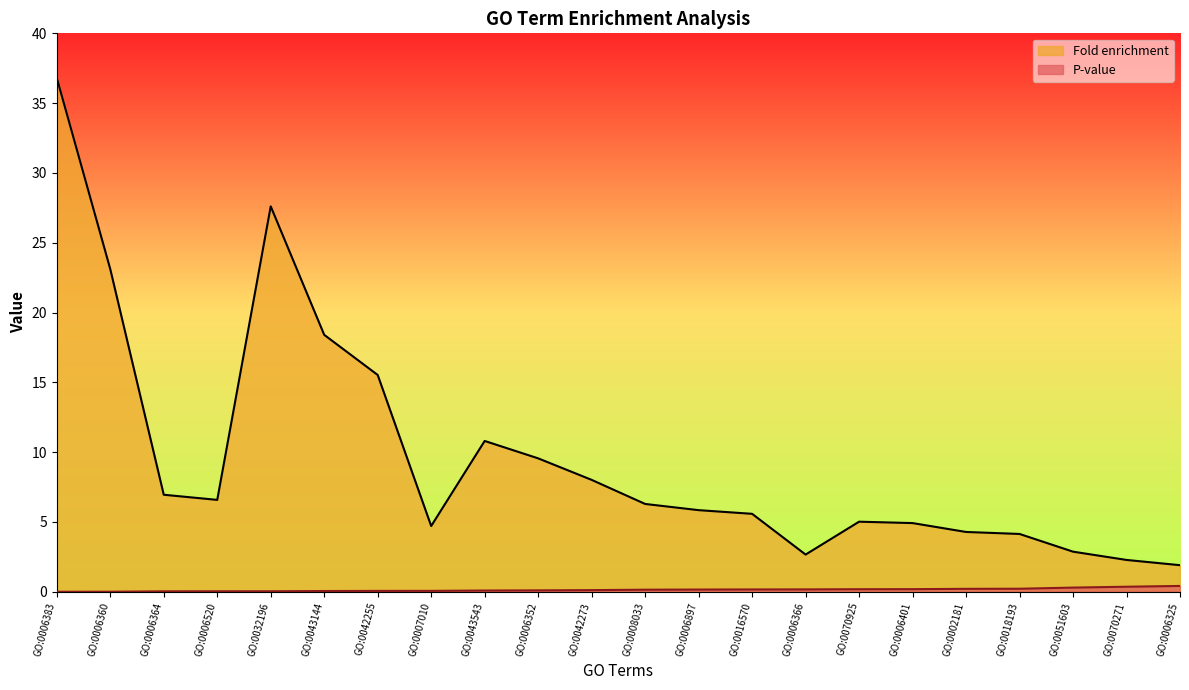

What position from the right is GO:0032196?

18